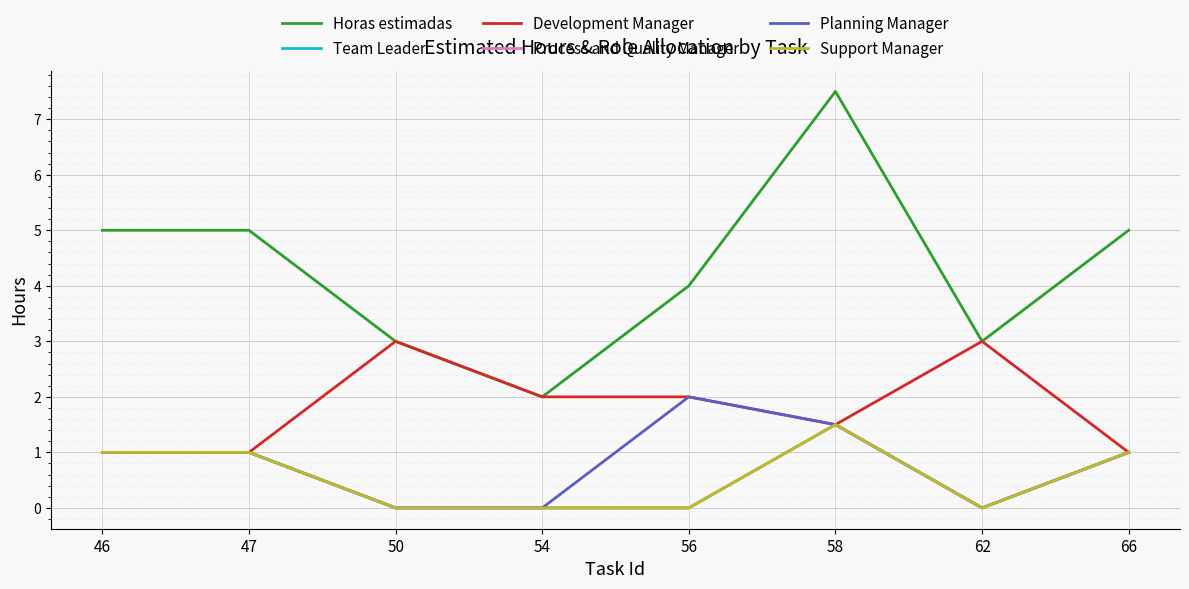

What is the total value across all series at 54?

4.0